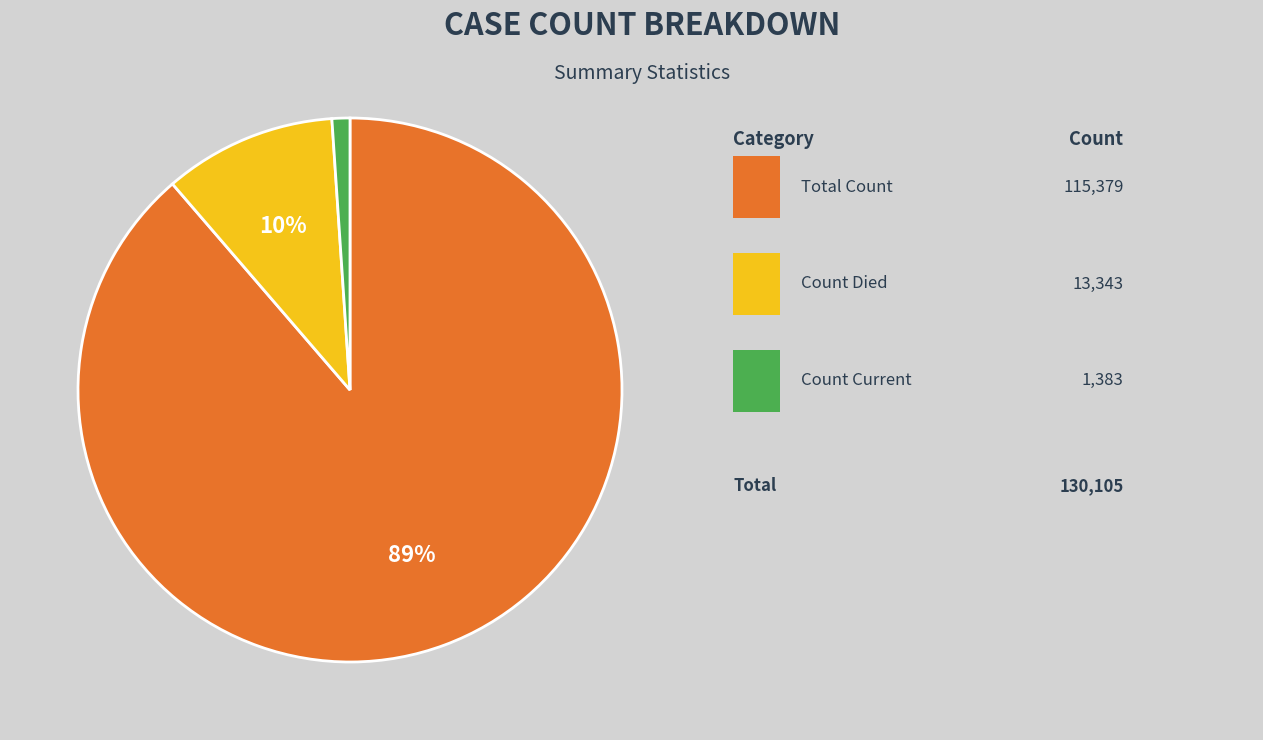

Does any single category account for the majority?

Yes